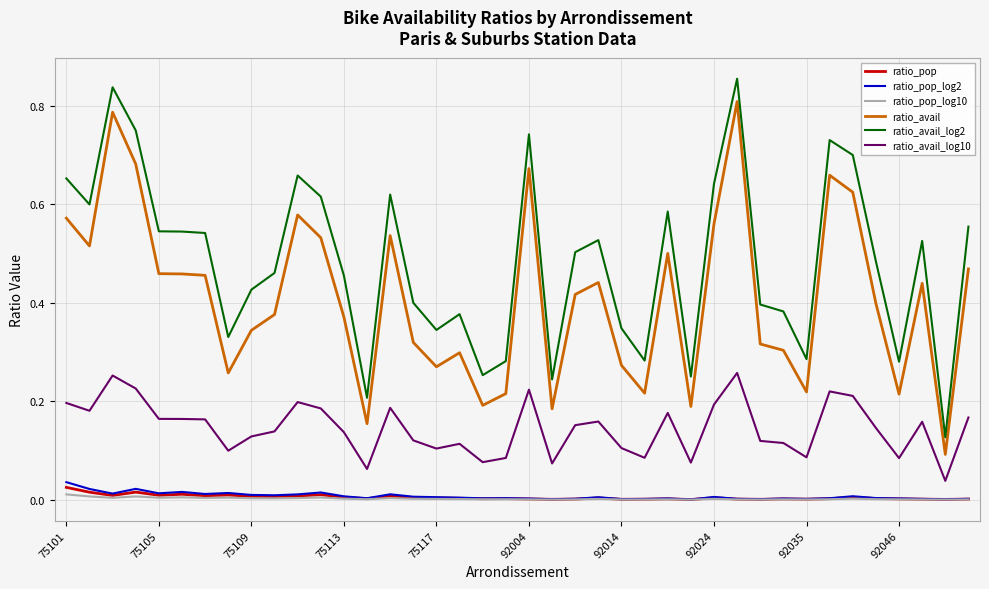

Which series has the largest total across all categories?

ratio_avail_log2